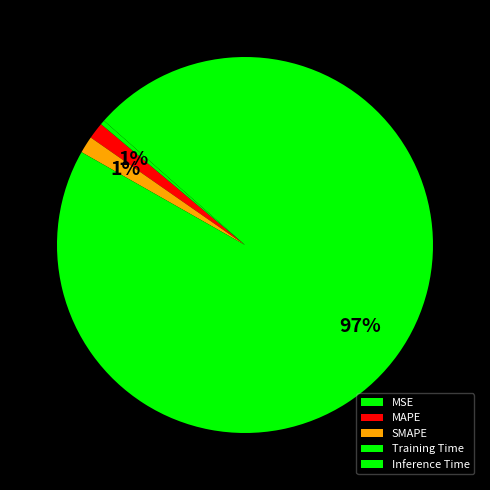

Count the number of slices in the pie.

5